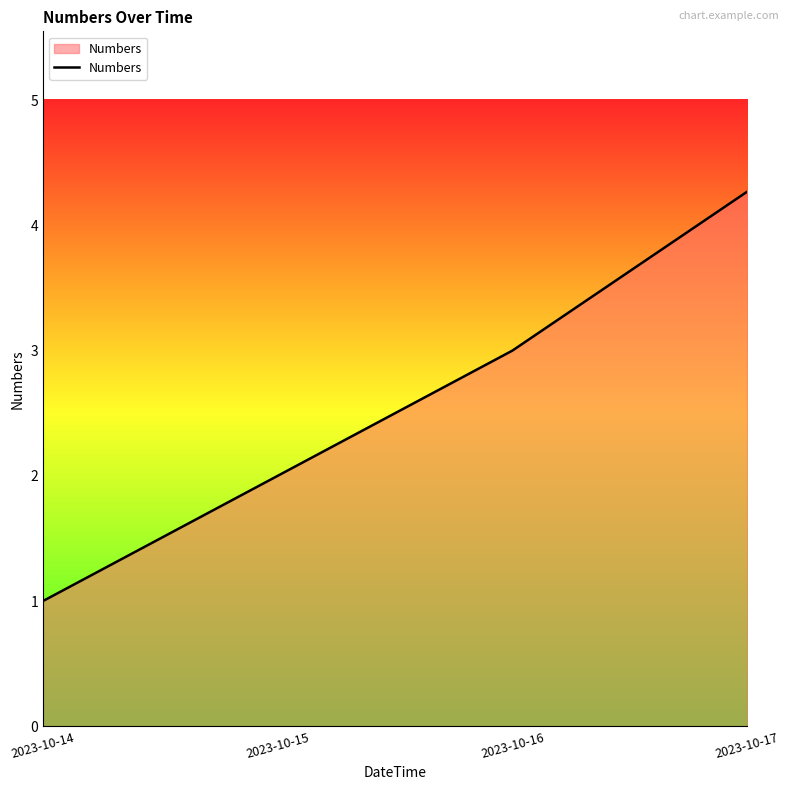

What is the change in value from 2023-10-15 to 2023-10-16?

+1.0